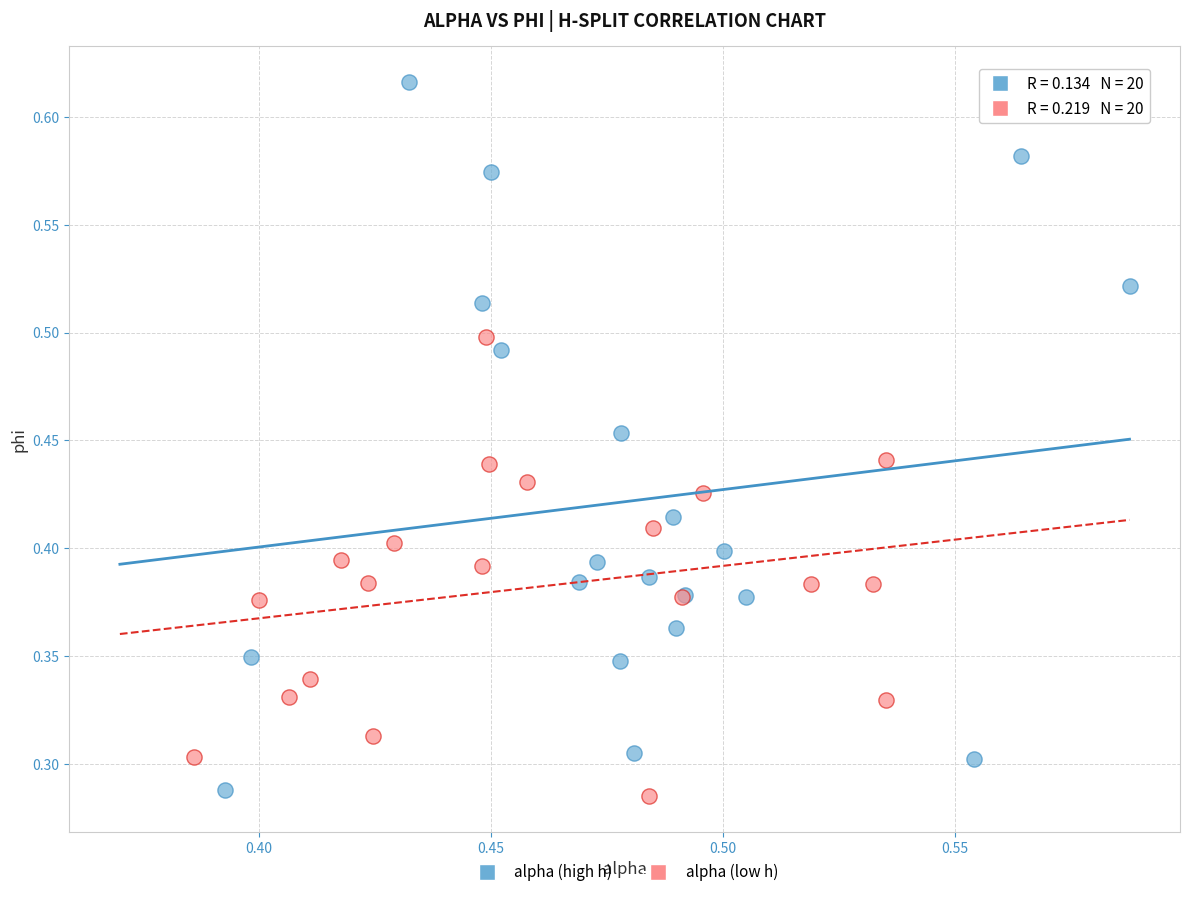

Which series has the largest Y range (max minus min)?

alpha (high h)